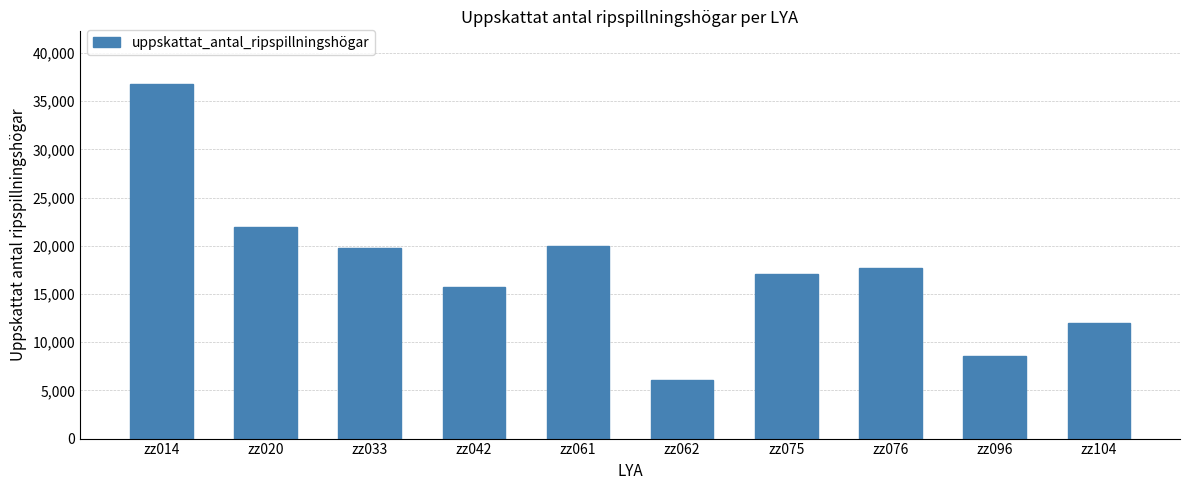

Between zz061 and zz096, which is larger?

zz061